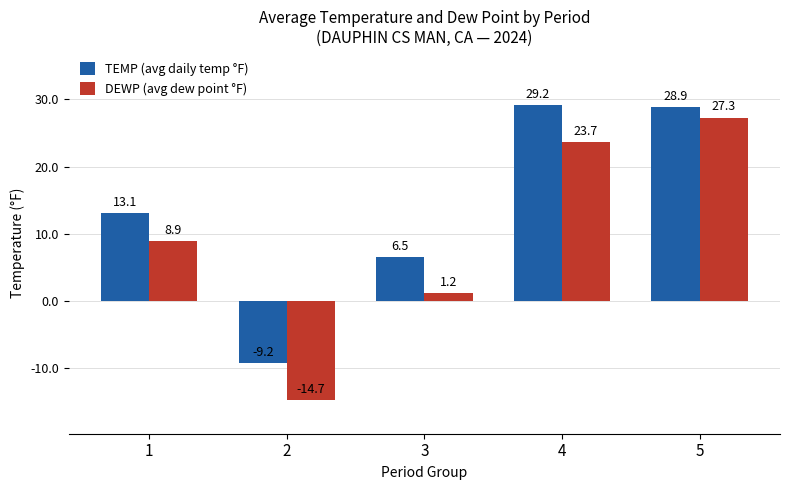

Rank the series at 2 from highest to lowest value.

TEMP (avg daily temp °F), DEWP (avg dew point °F)